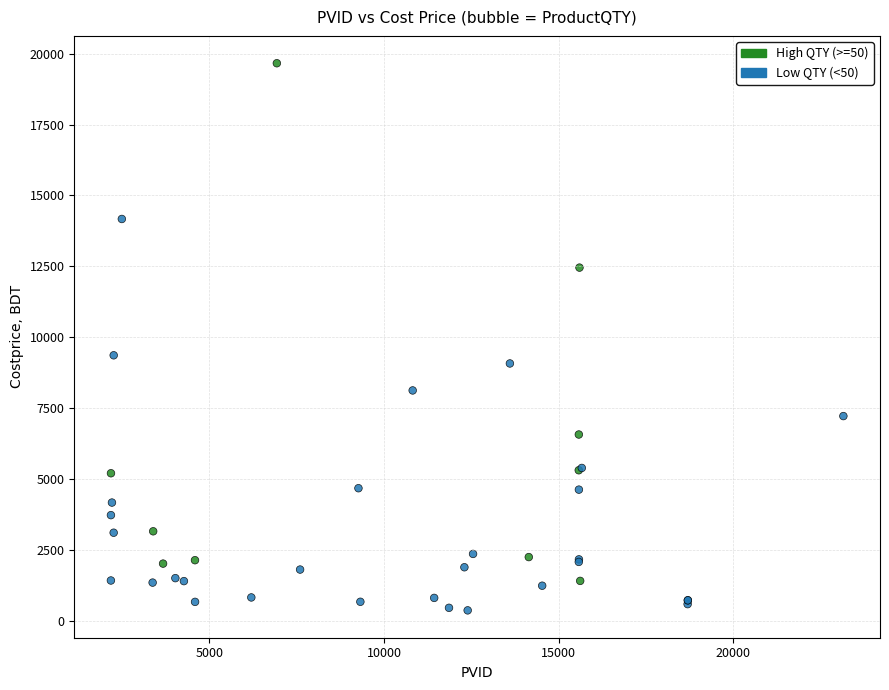

What Y value in the scatter plot is closest to 10012?

9360